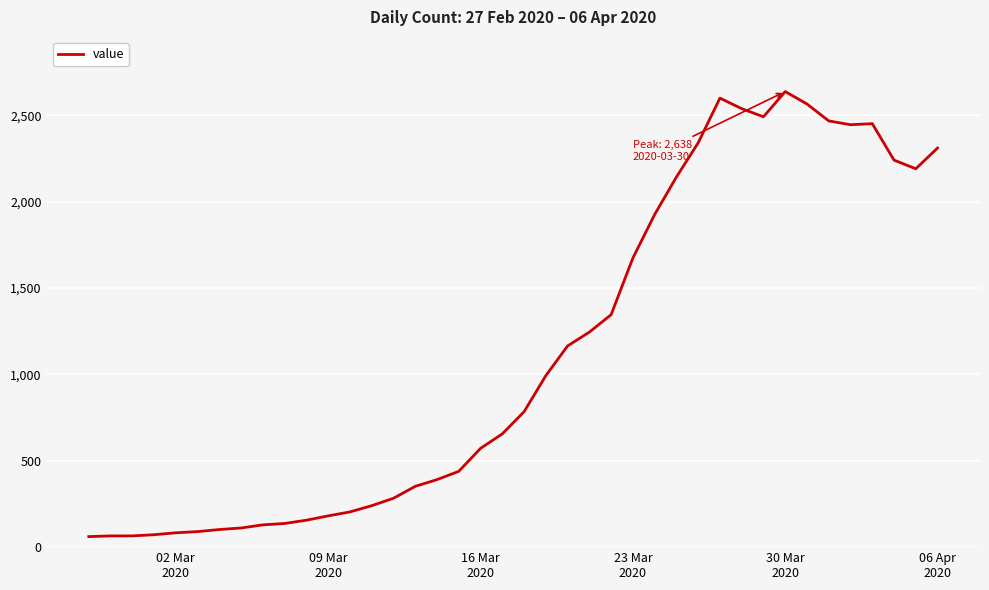

What is the difference between the maximum and minimum values?

2577